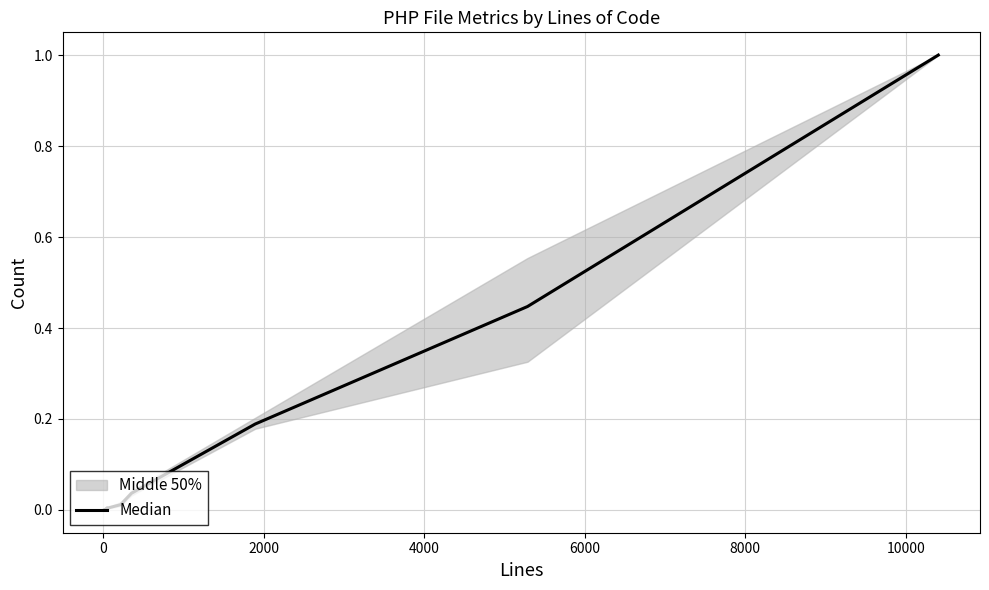

What is the difference between the second highest and minimum values?

0.4